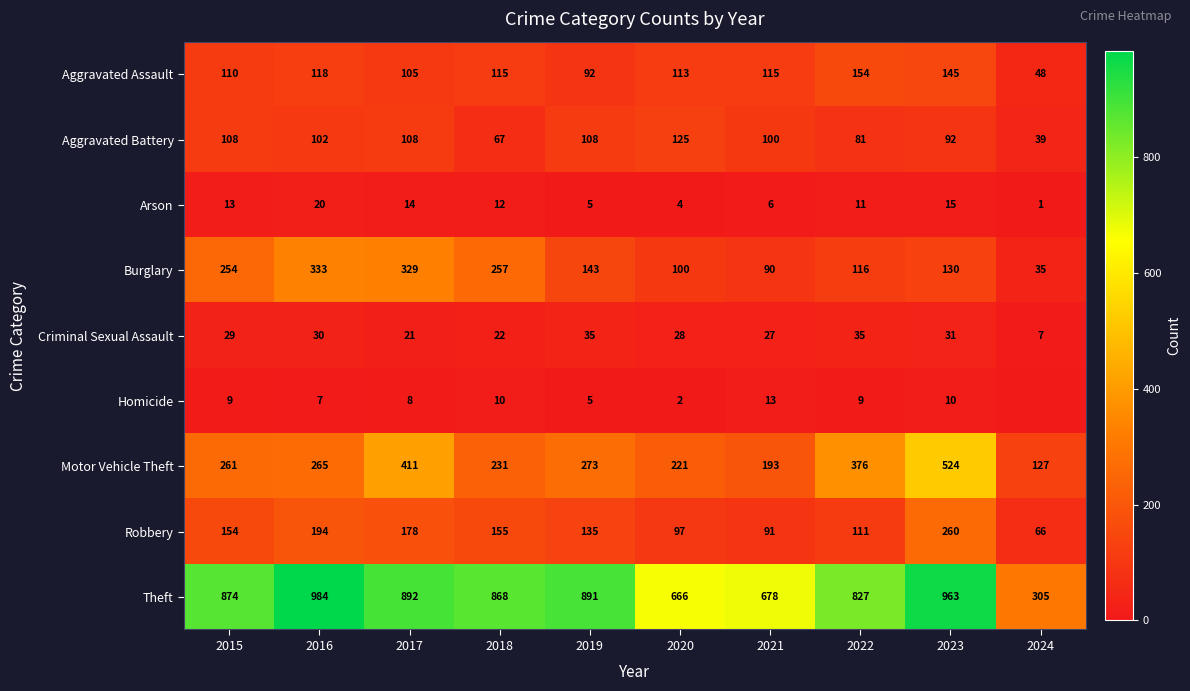

Which series changed the most between 2017 and 2023?

Burglary